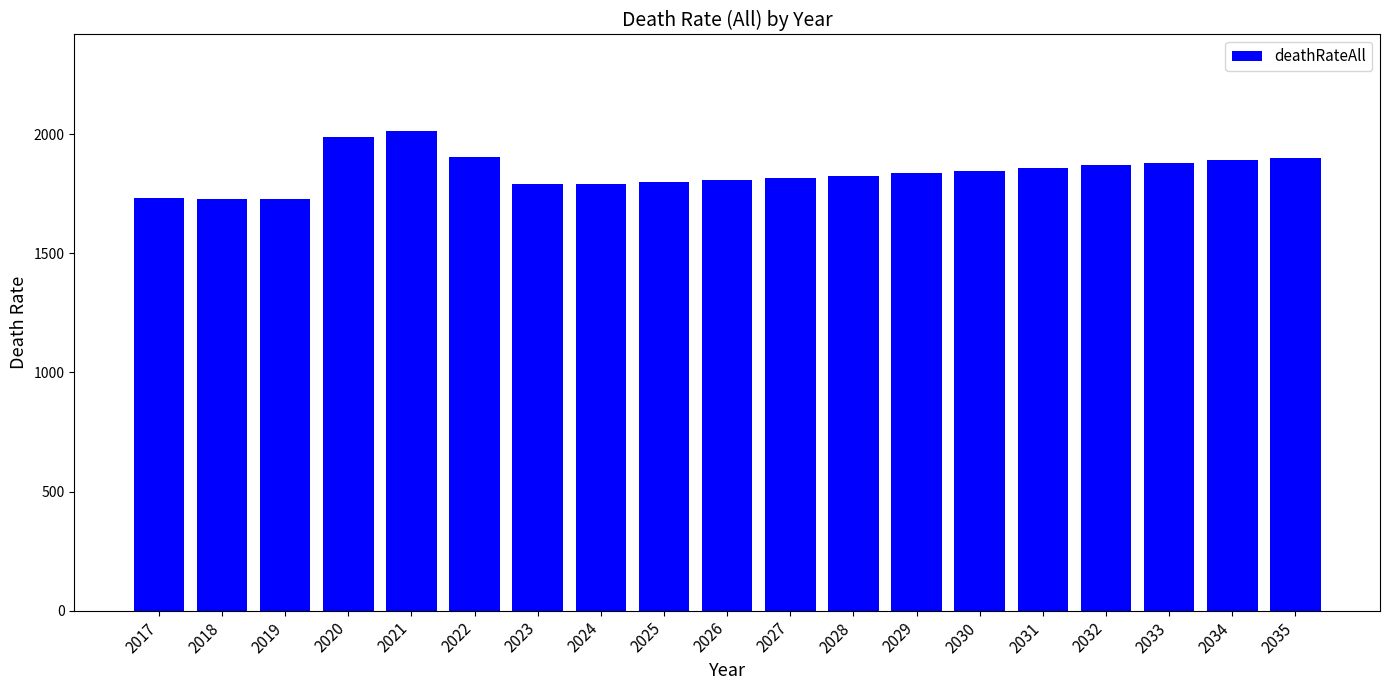

True or false: the data shows 721 at 2027.

False